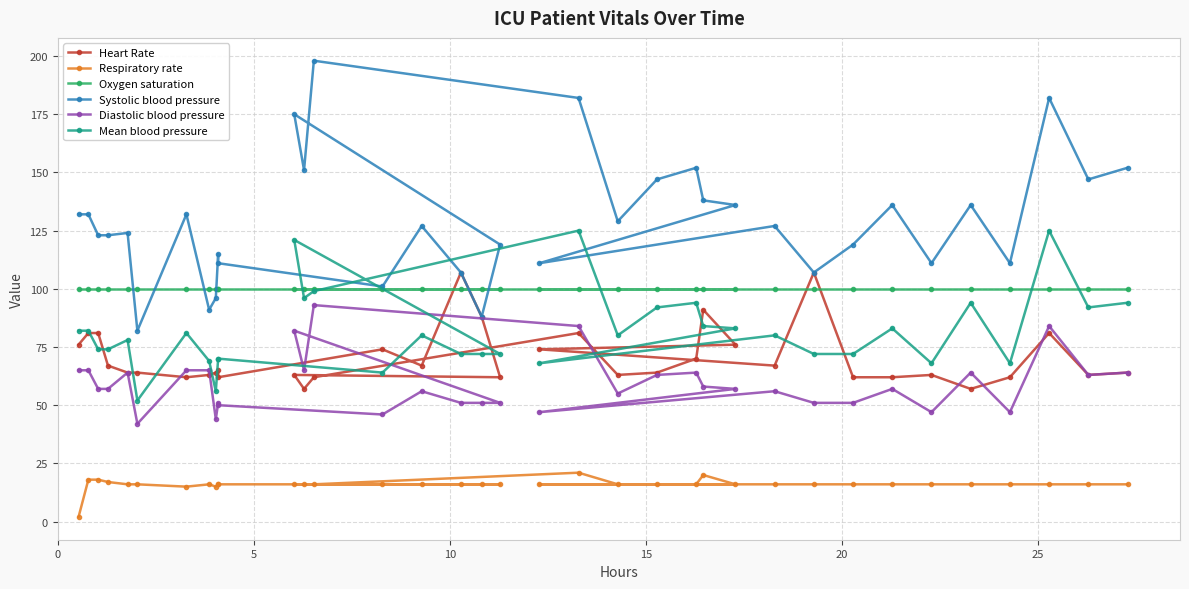

Is it true that Systolic blood pressure equals 105 at 33?

False